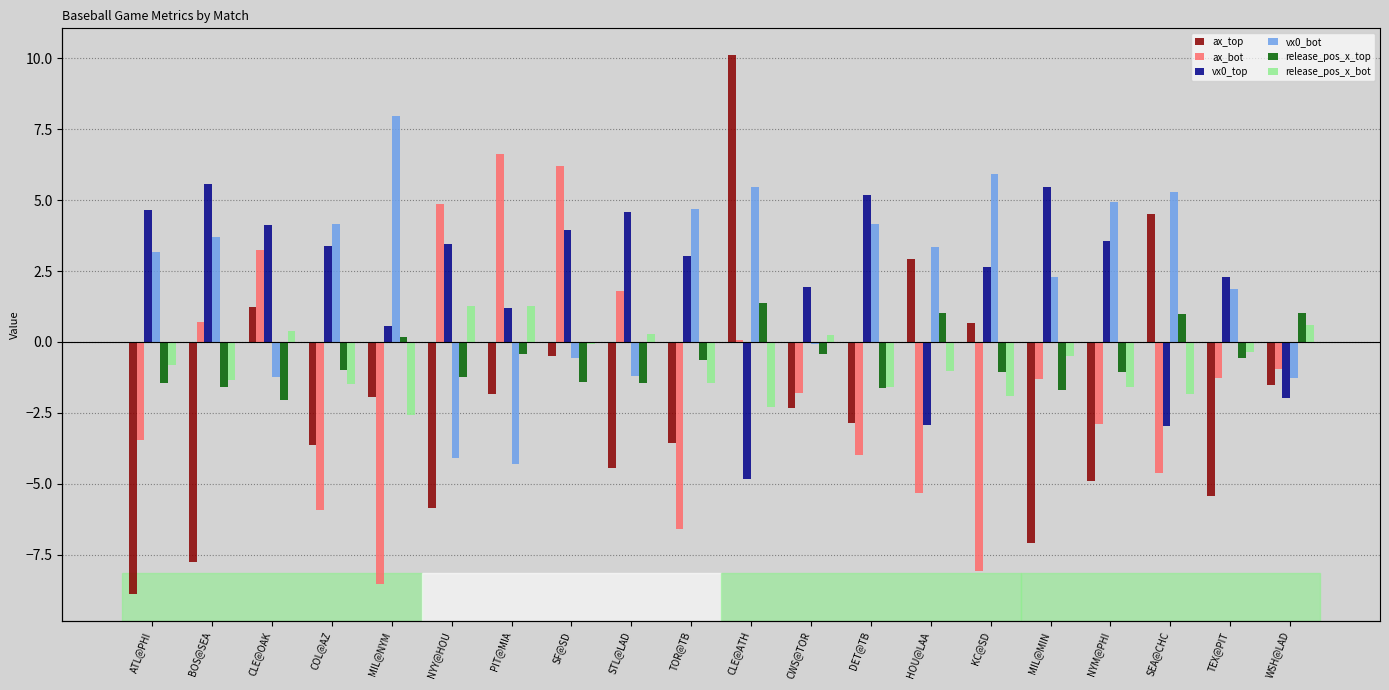

How many groups of bars are there?

20